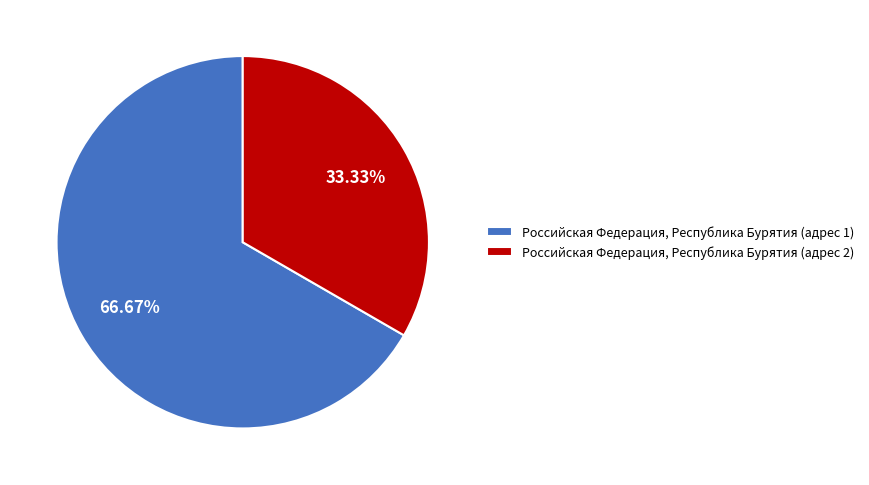

Count the number of slices in the pie.

2